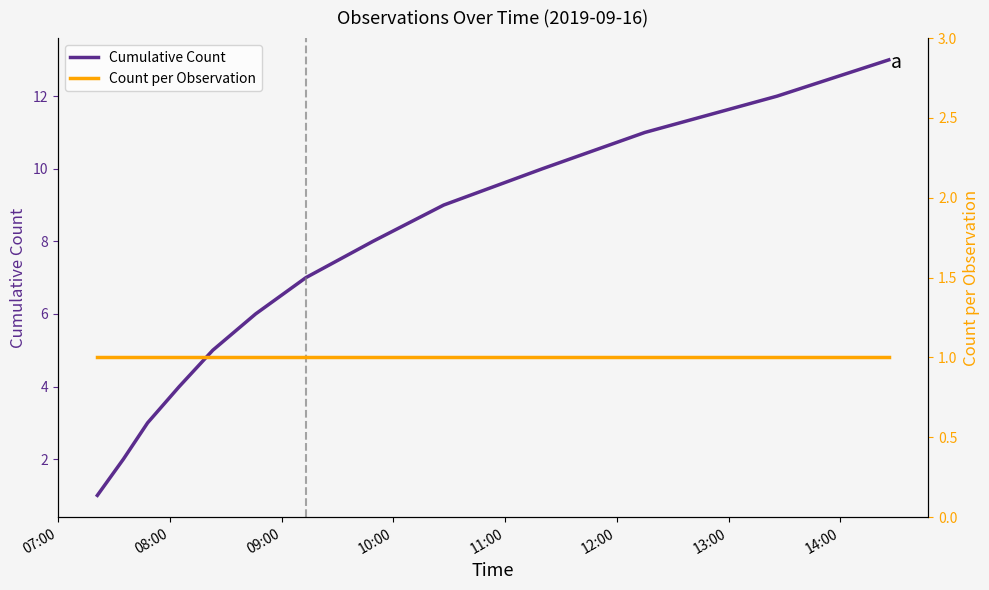

Which category has the lowest value in the Count per Observation series?

07:00